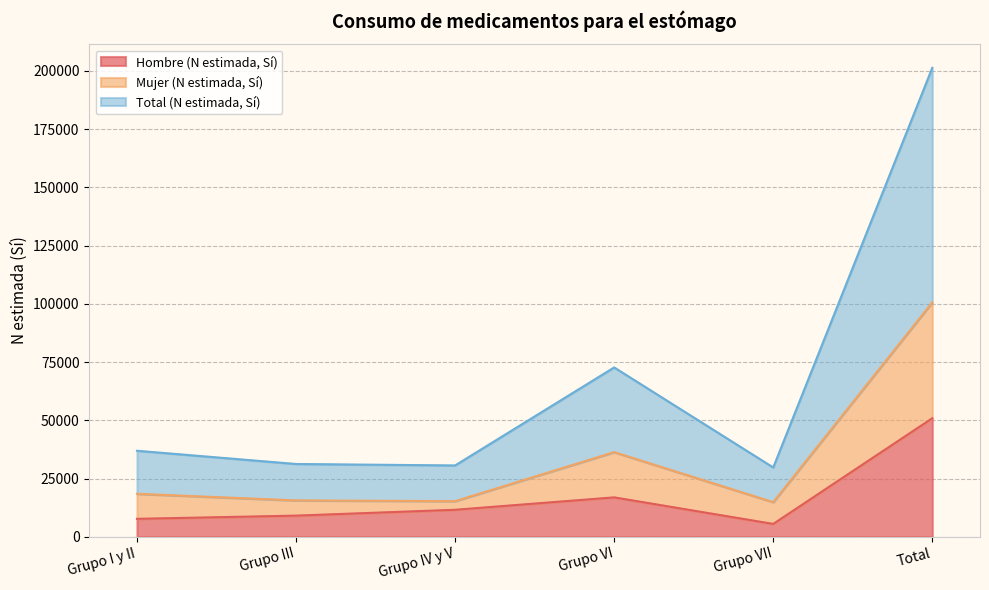

True or false: Mujer (N estimada, Sí) has a value of 21135 at Grupo VI.

False